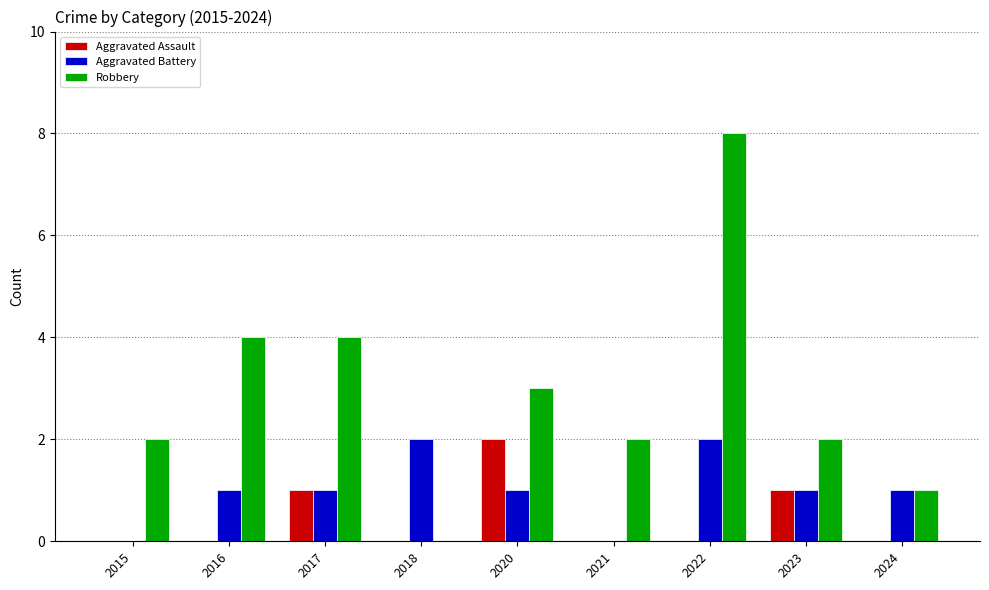

Which series changed the most between 2016 and 2018?

Robbery